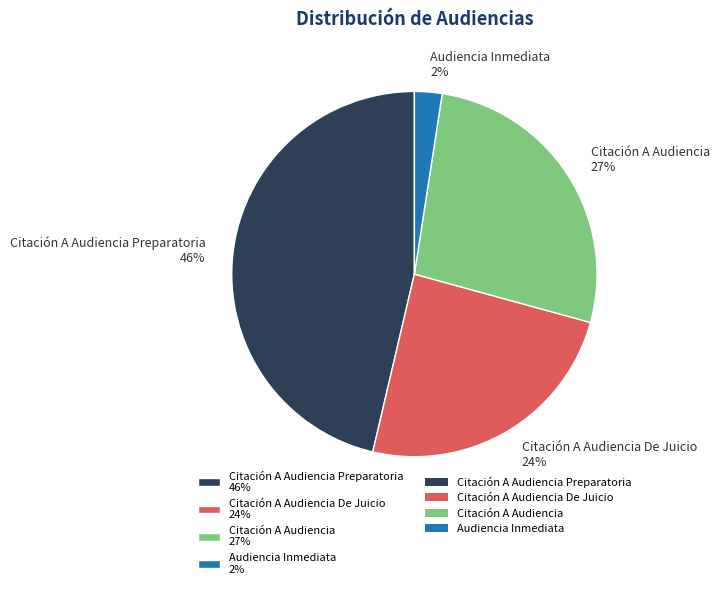

To the nearest percent, what portion does Audiencia Inmediata 2% represent?

2%